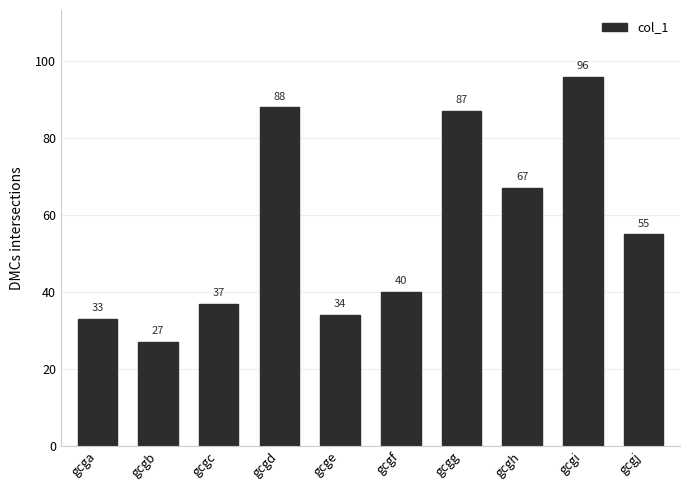

What is the value of the 8th bar from the left?

67